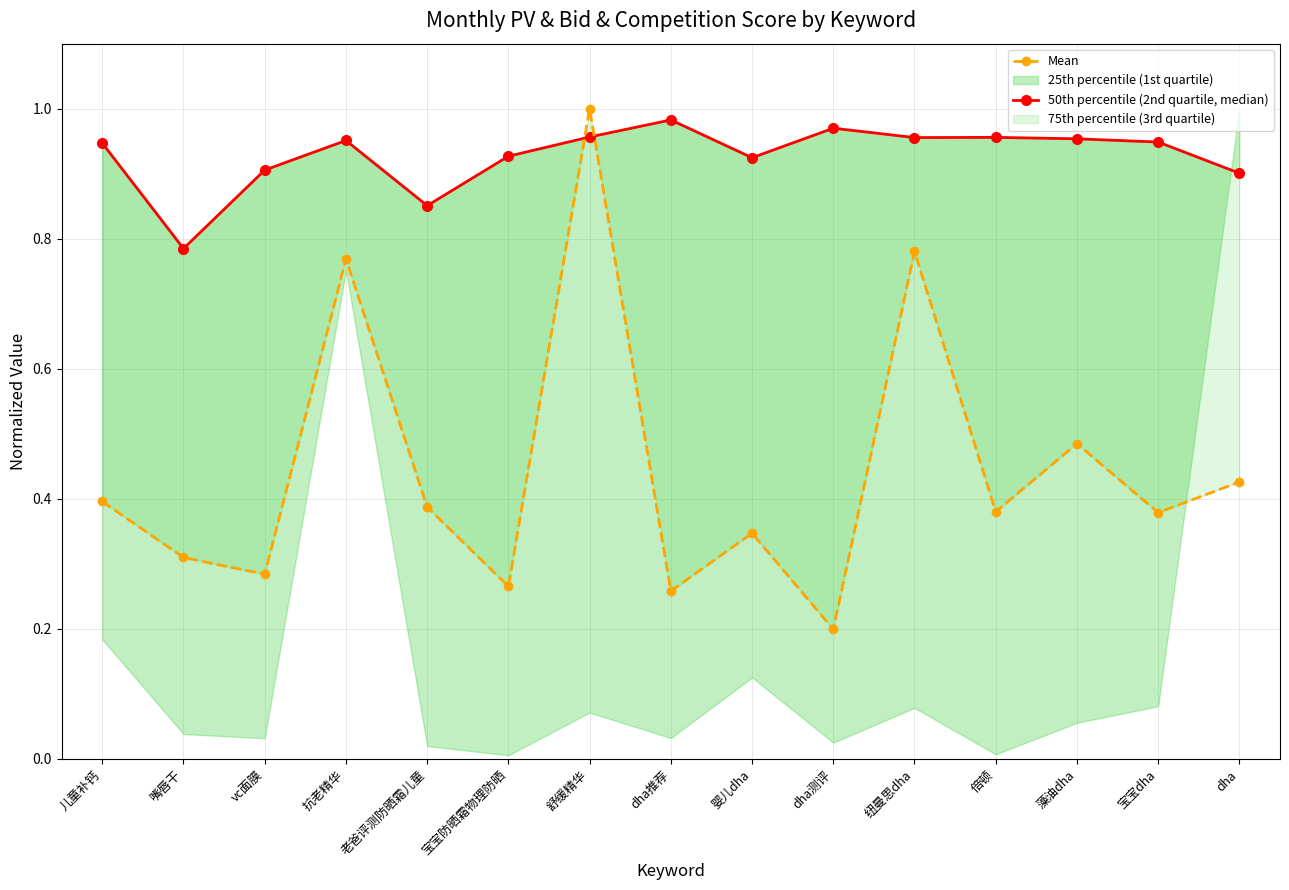

How many lines are shown in the chart?

2